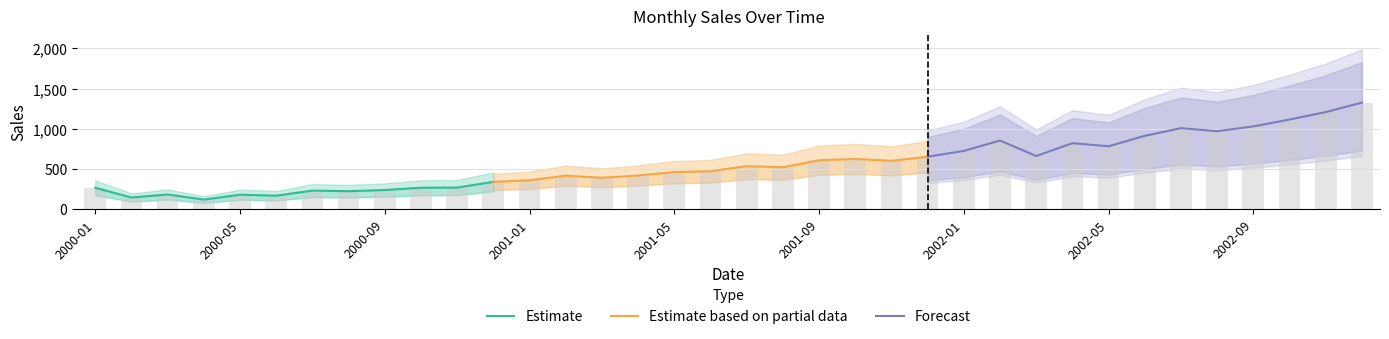

What is the value of the 2nd bar from the left?

145